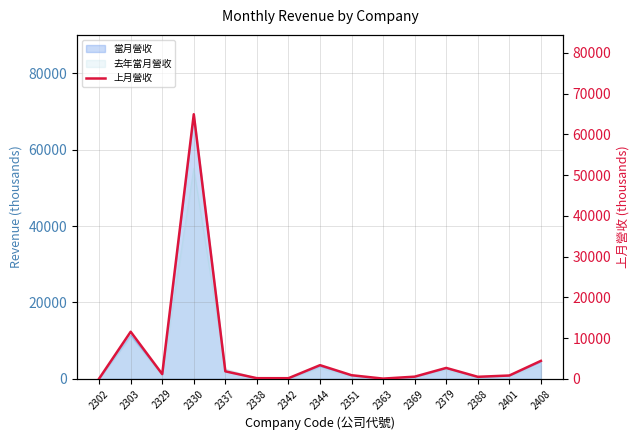

True or false: the data has more than 2 interior local peaks.

True